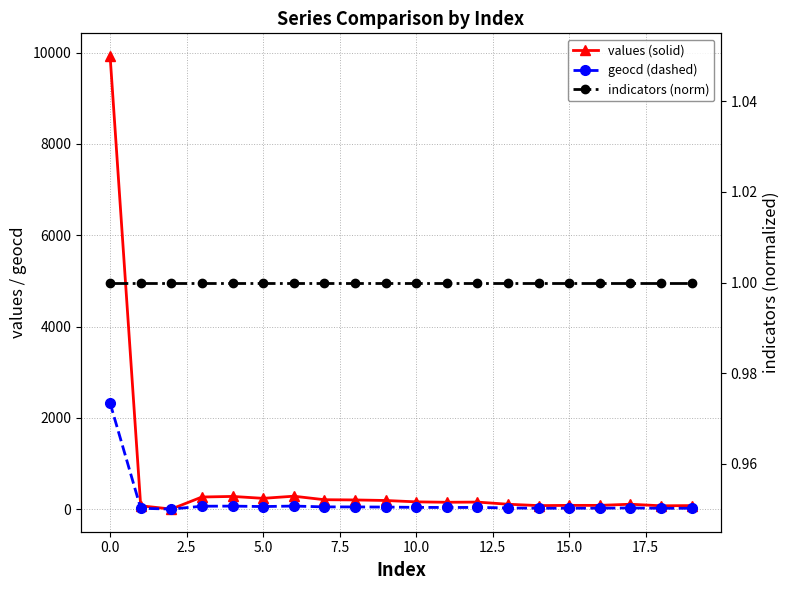

What is the difference between the maximum and minimum values in the geocd (dashed) series?

2323